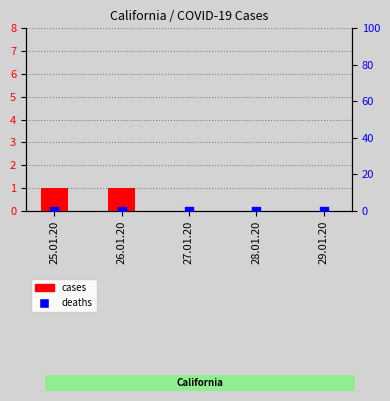

Which series reaches the minimum Y coordinate?

cases